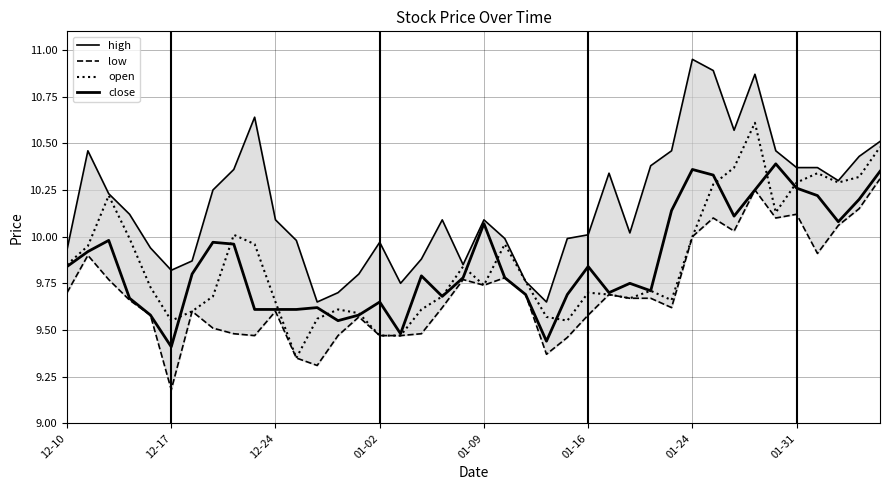

Is the value of high at 37 greater than the value of low at 12-24?

Yes